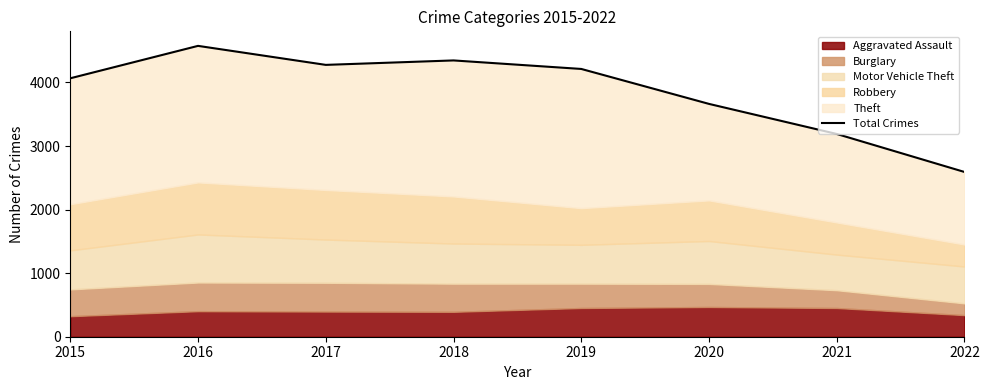

Where is the data nearest to the value 3584?

2020